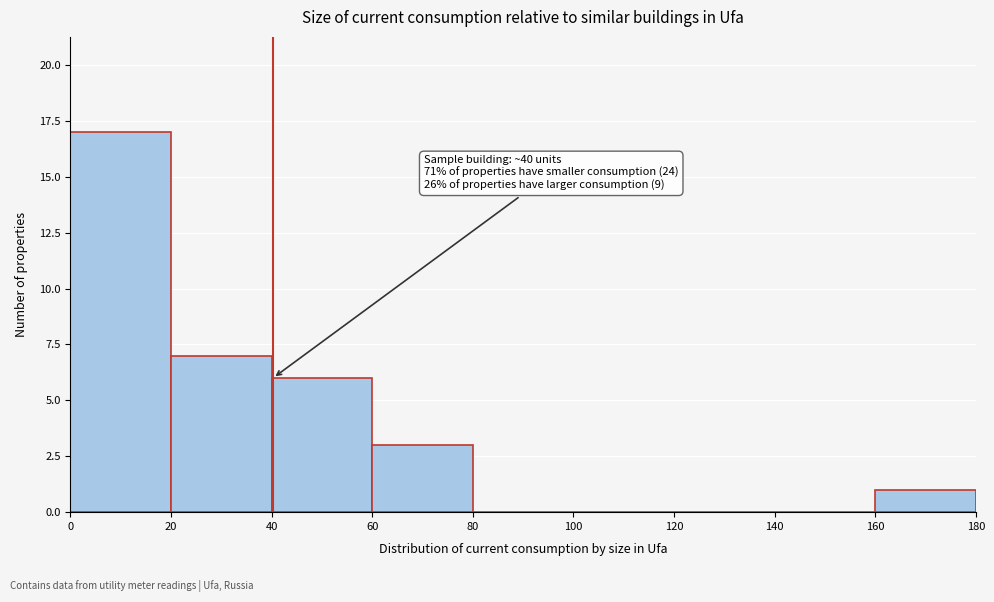

Over which range of the x-axis is the bar tallest?

0 to 20